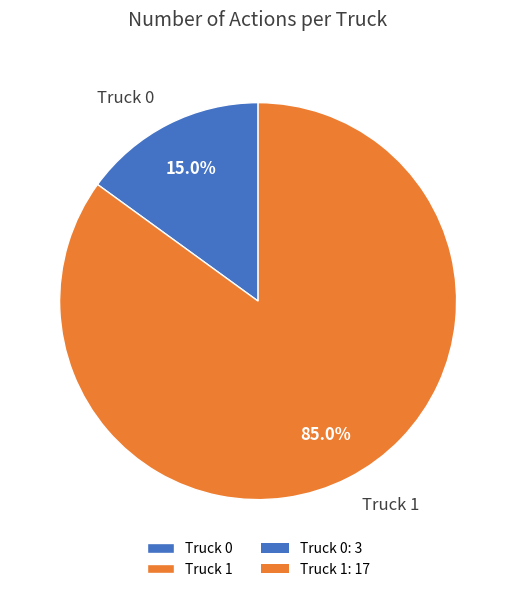

What is the total percentage of Truck 0 and Truck 1?

100.0%